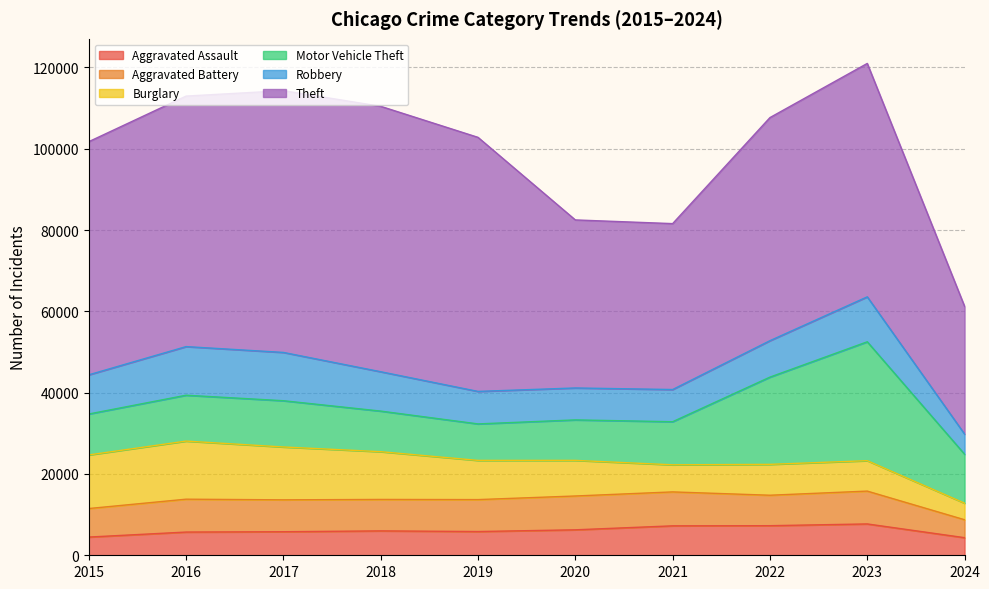

How many interior local peaks does the Motor Vehicle Theft series have?

2